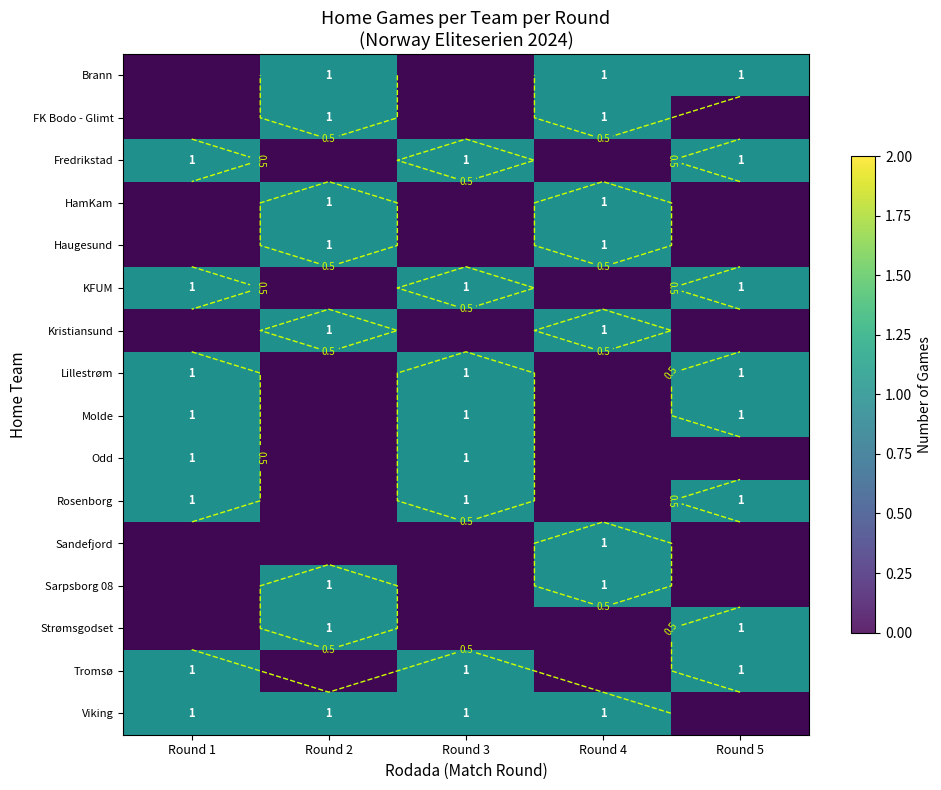

The value of Lillestrøm at Round 5 is 1. True or false?

True